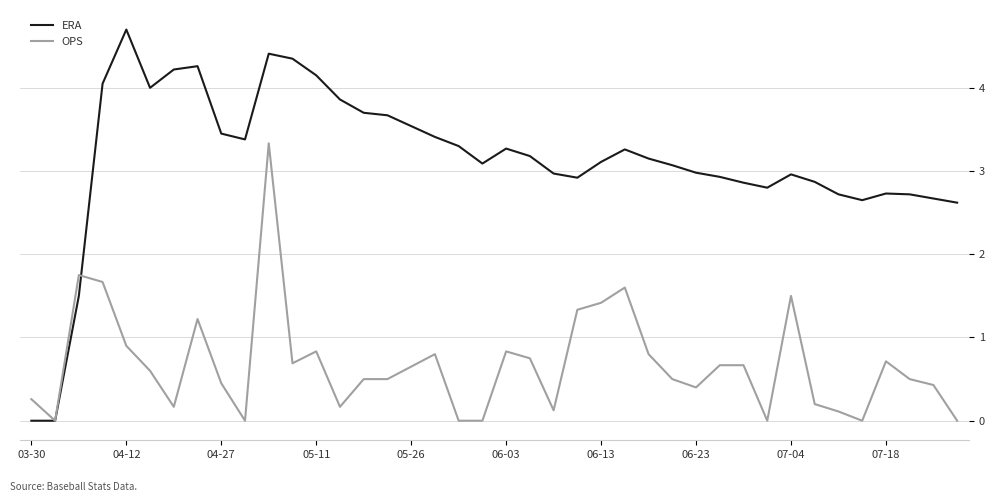

Rank the series by their maximum value, from lowest to highest.

OPS, ERA